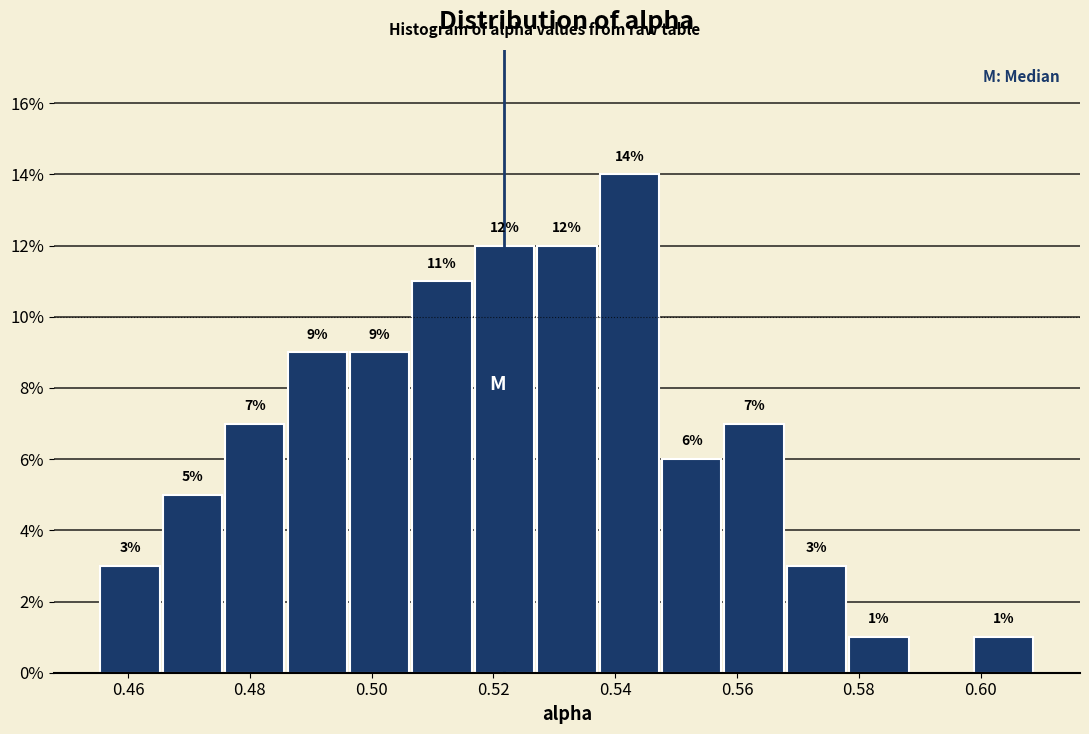

Over which range of the x-axis is the bar tallest?

0.538 to 0.548